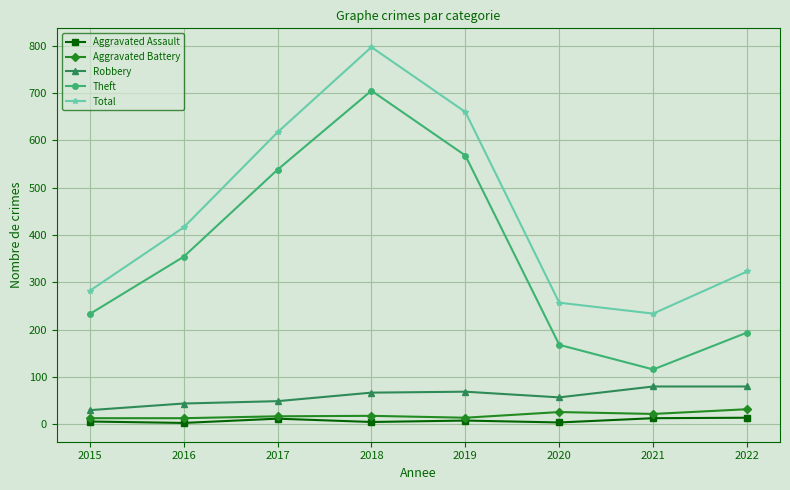

The Total series shows 217 at 2018. True or false?

False